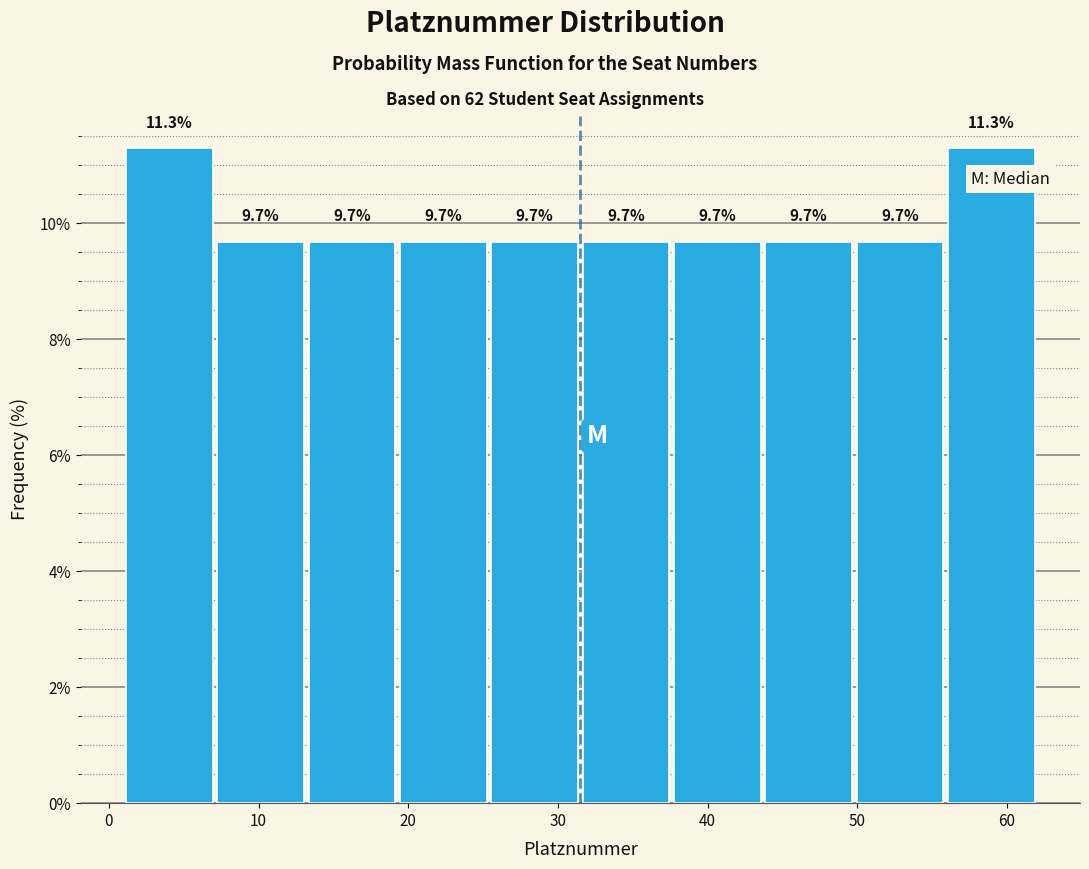

Reading left to right, list every bar in this chart as the range it spans on the x-axis followed by its height. The bar edges are not printed on the chart, so give them approximately, as read against the axis.

1.0 to 7.1: 11.3
7.1 to 13.2: 9.7
13.2 to 19.3: 9.7
19.3 to 25.4: 9.7
25.4 to 31.5: 9.7
31.5 to 37.6: 9.7
37.6 to 43.7: 9.7
43.7 to 49.8: 9.7
49.8 to 55.9: 9.7
55.9 to 62.0: 11.3